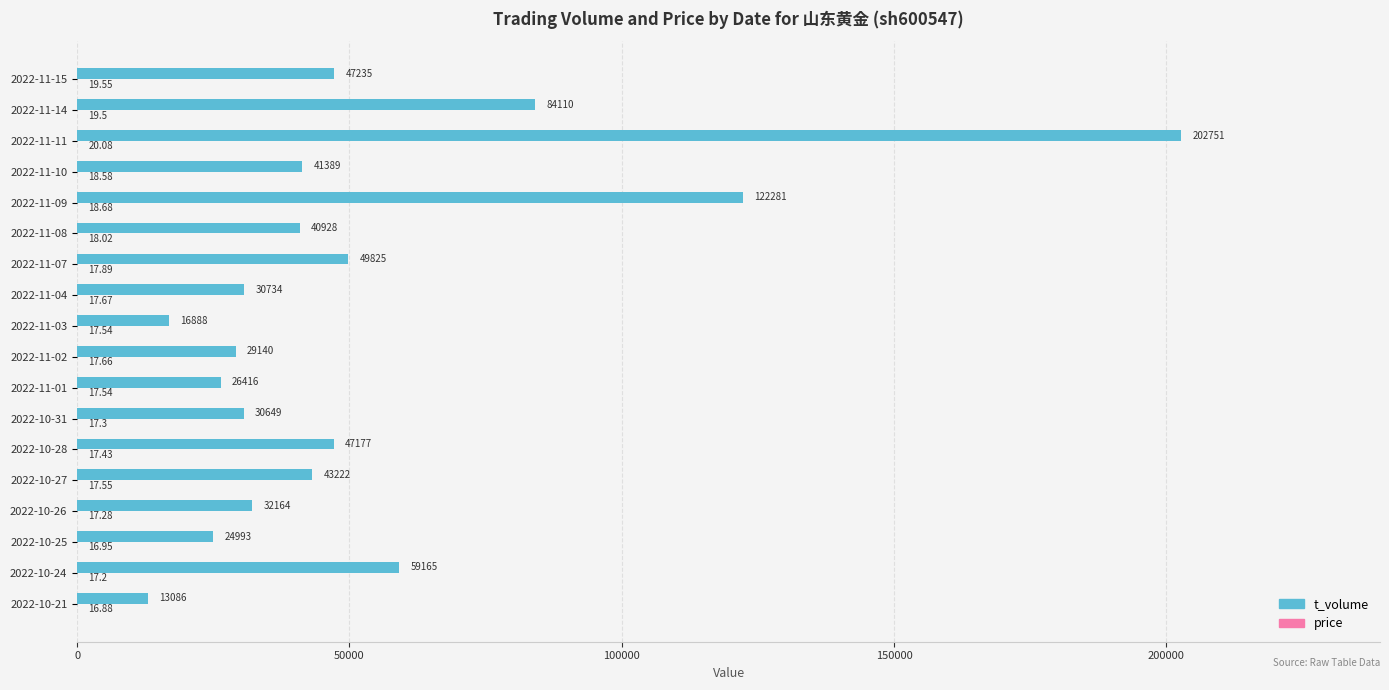

At which category is the sum across all series the highest?

2022-11-11